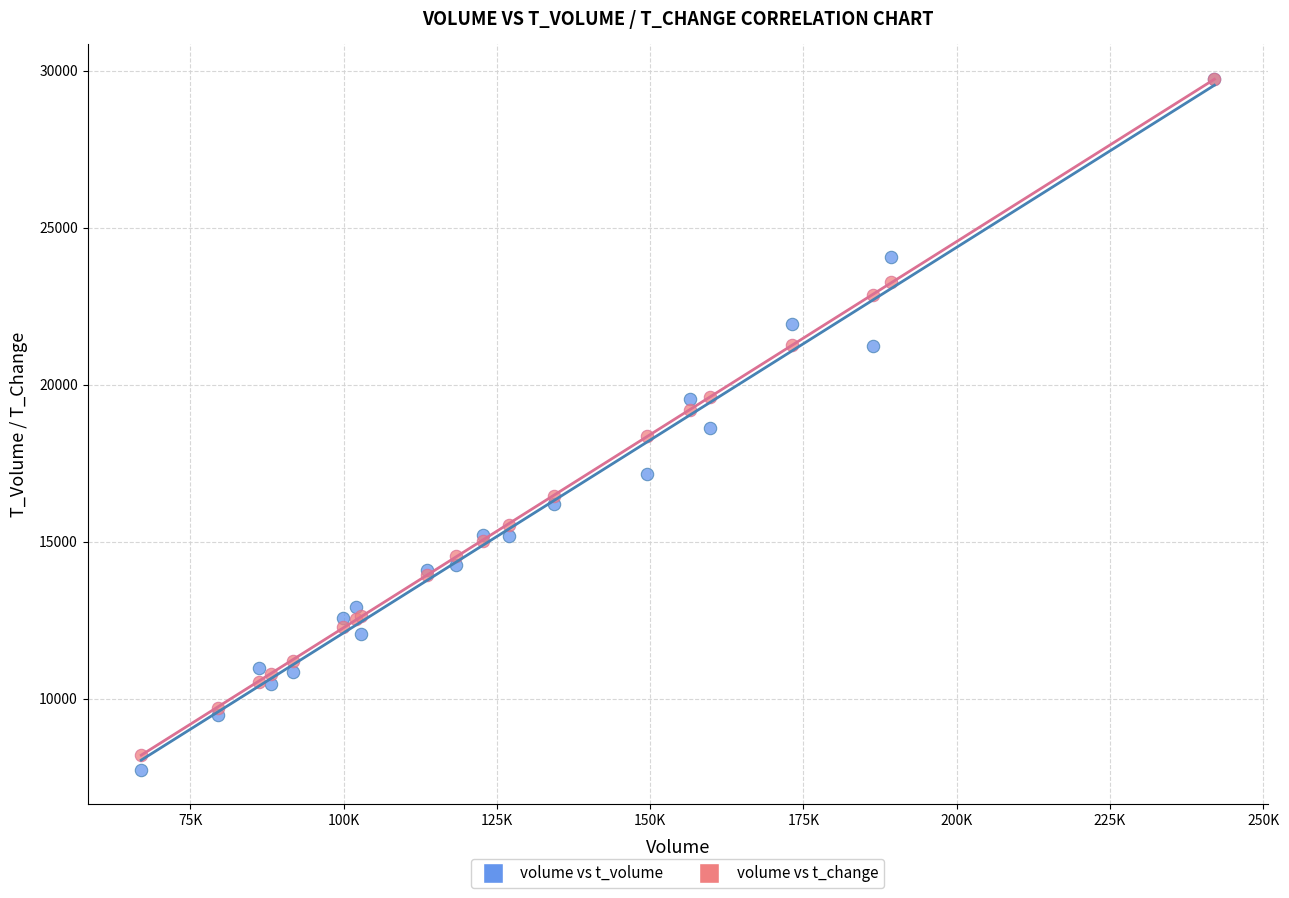

Which series reaches the minimum Y coordinate?

volume vs t_volume